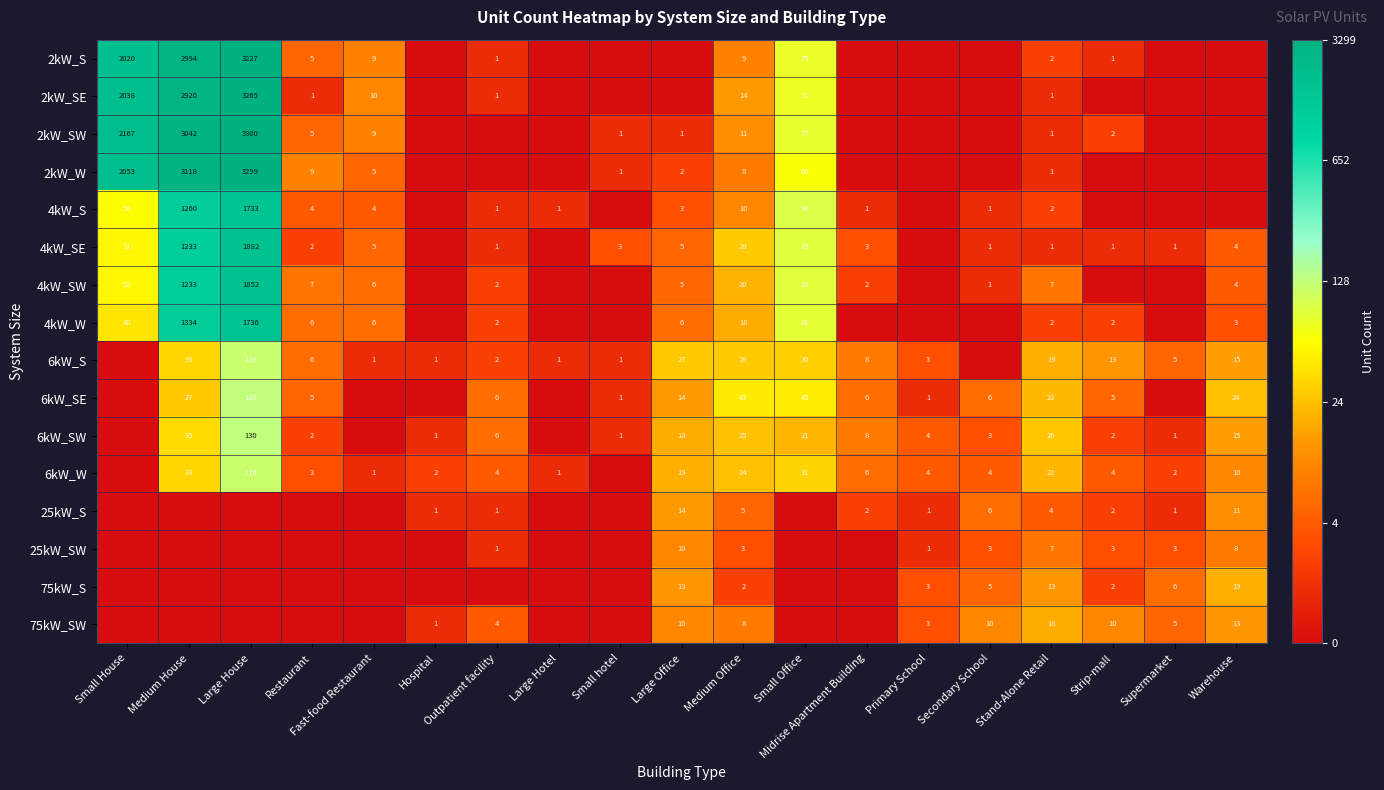

How many categories are shown in the chart?

19